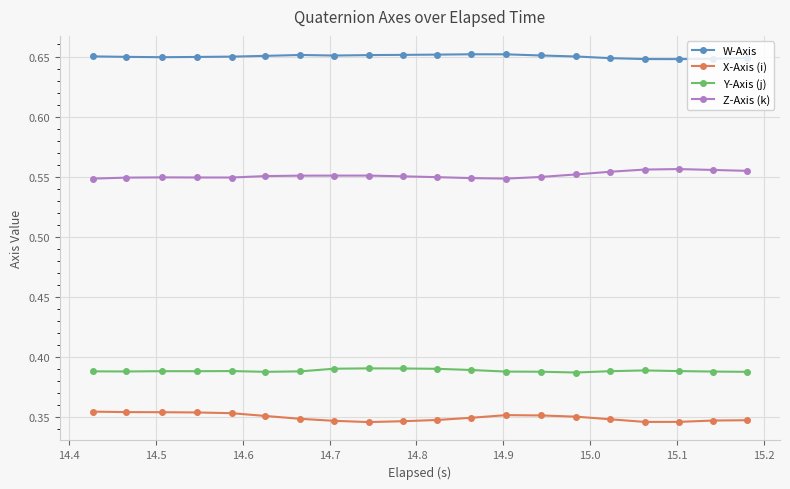

At how many categories does at least one series exceed 0?

20